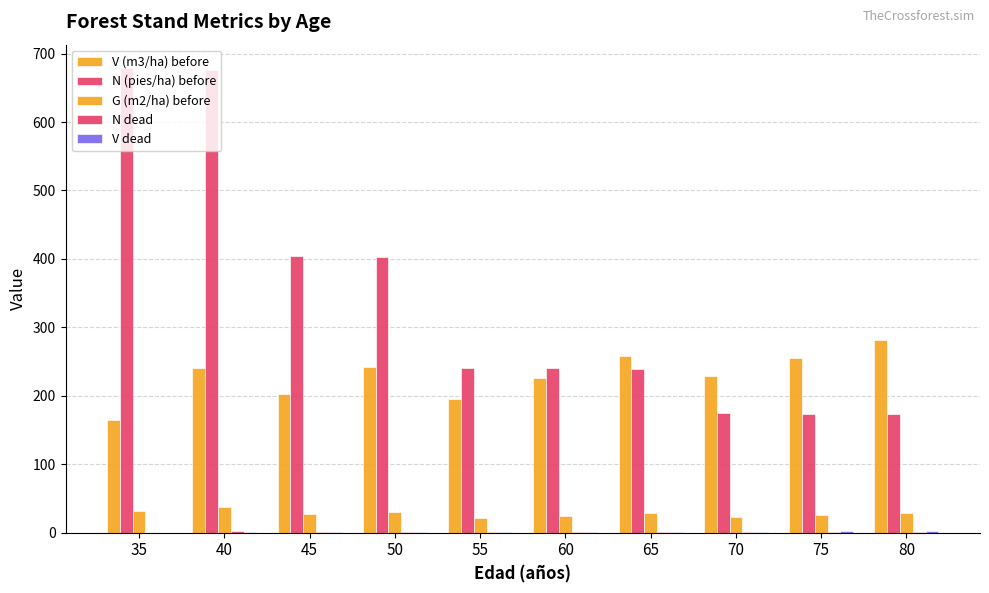

Are the bars grouped side by side (vs. stacked)?

Yes